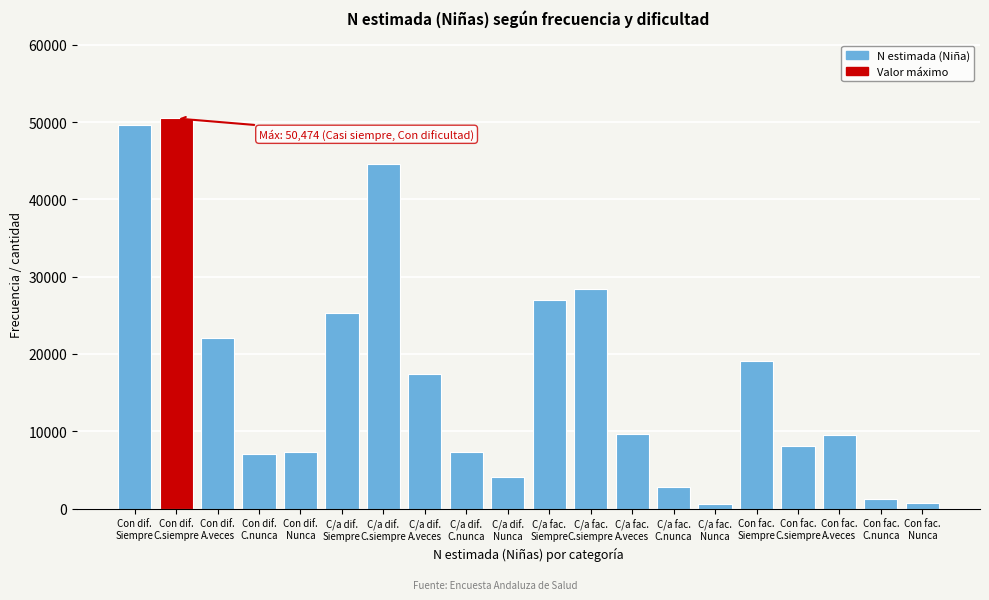

What is the greatest value displayed?

50474